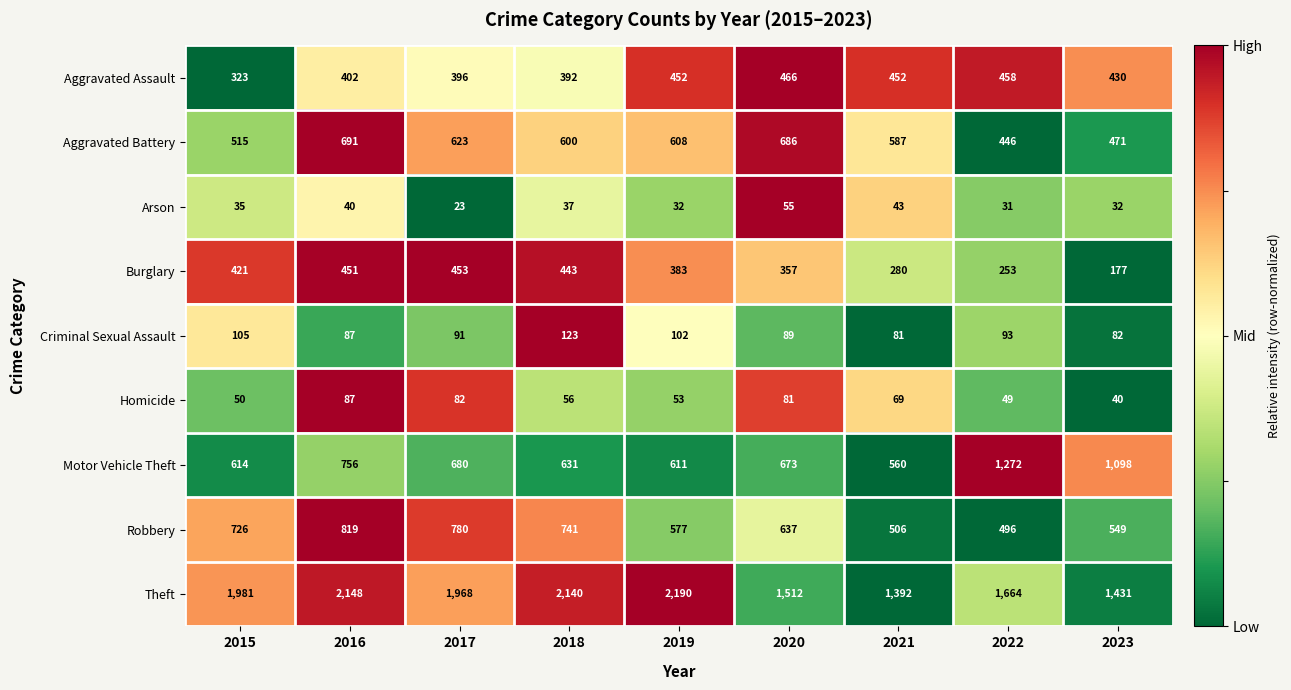

Which series changed the most between 2022 and 2023?

Theft